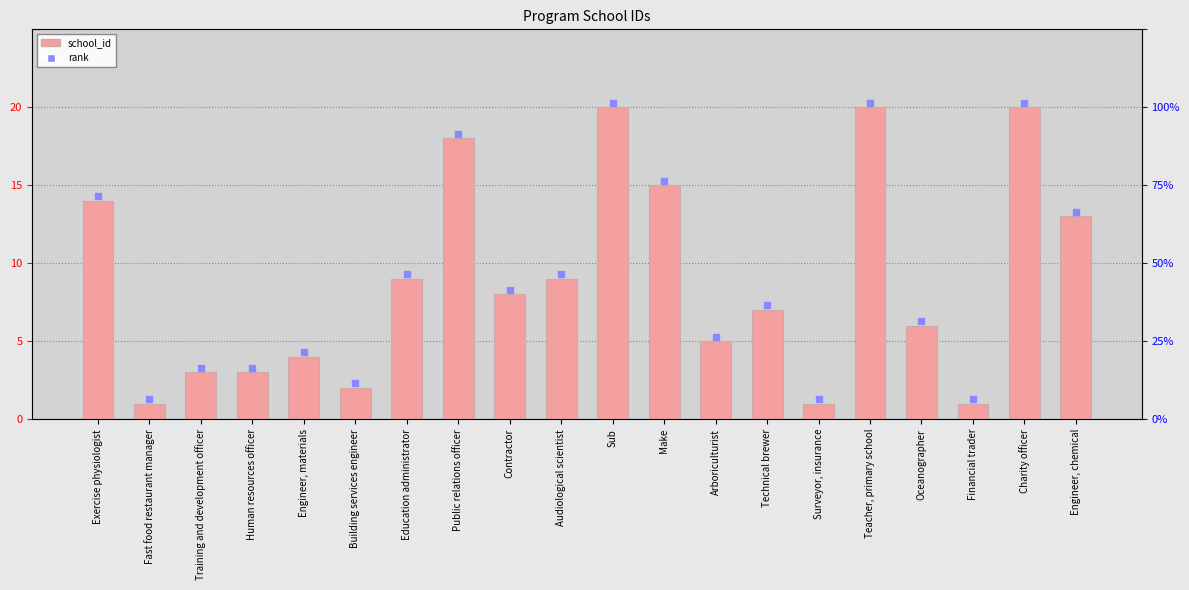

What position from the right is Audiological scientist?

11